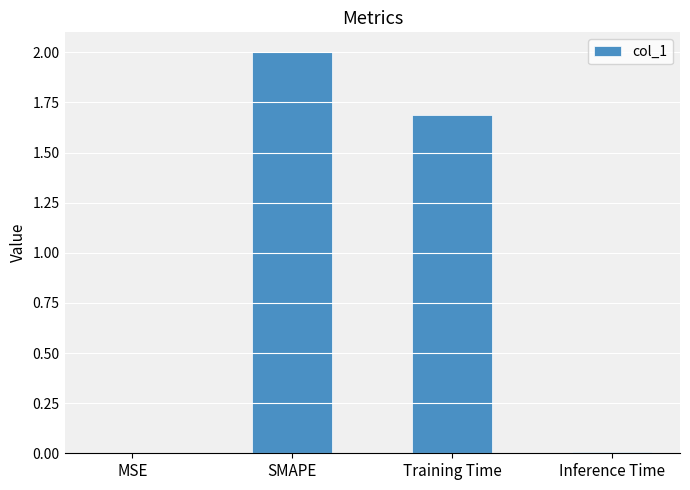

What is the sum of all values?

3.7